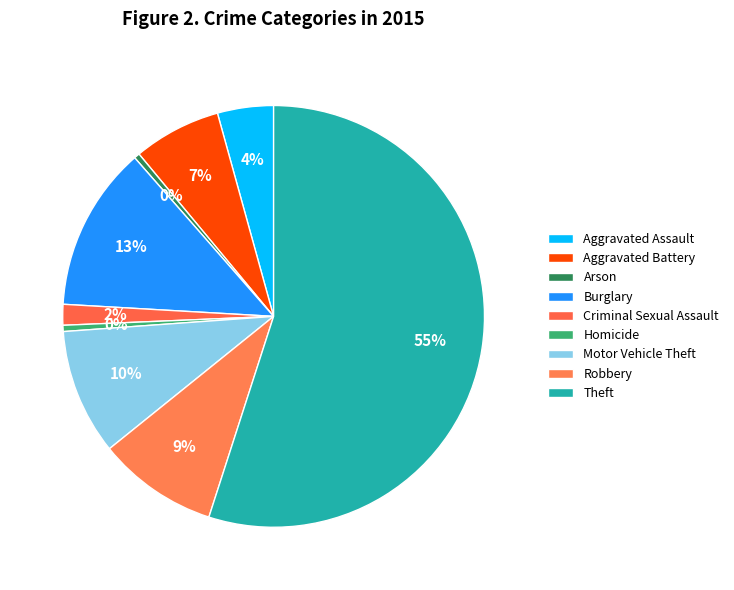

To the nearest percent, what is the combined percentage of Motor Vehicle Theft and Burglary?

22%